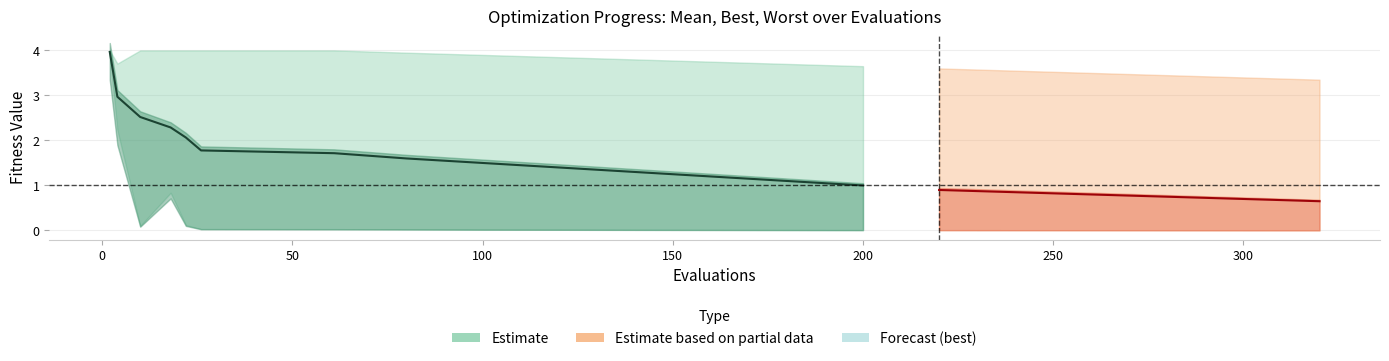

True or false: mean has more than 1 points higher than both neighbors.

False